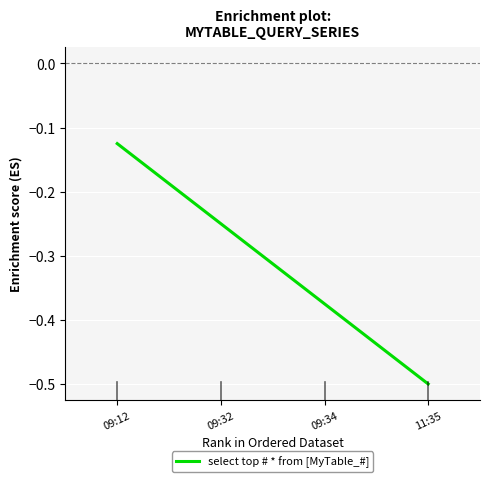

What is the sum of all values?

-1.2